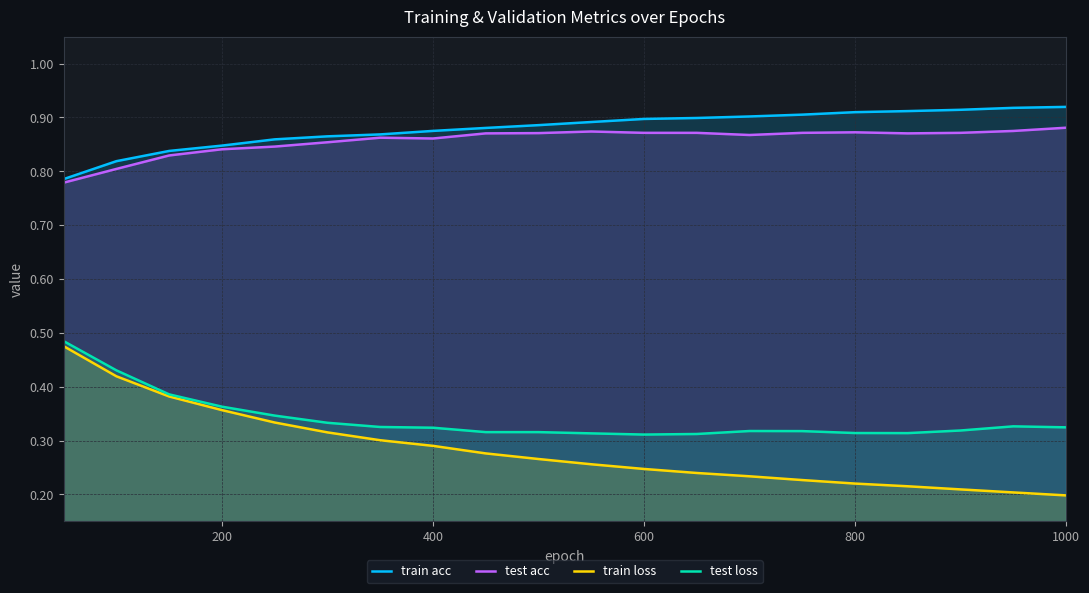

Which series has the widest spread of values?

train loss